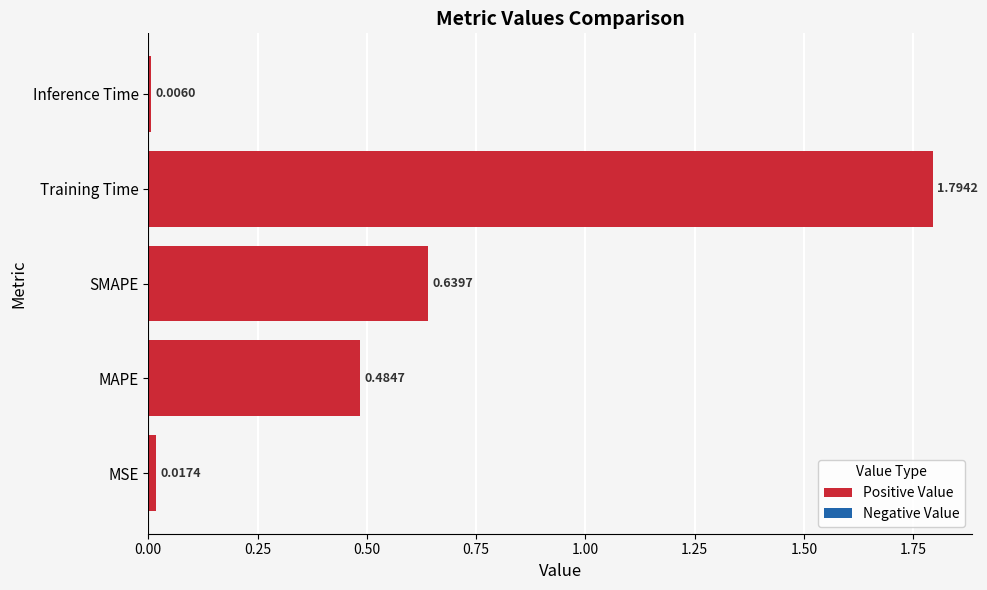

At which label is the value closest to 0?

Inference Time